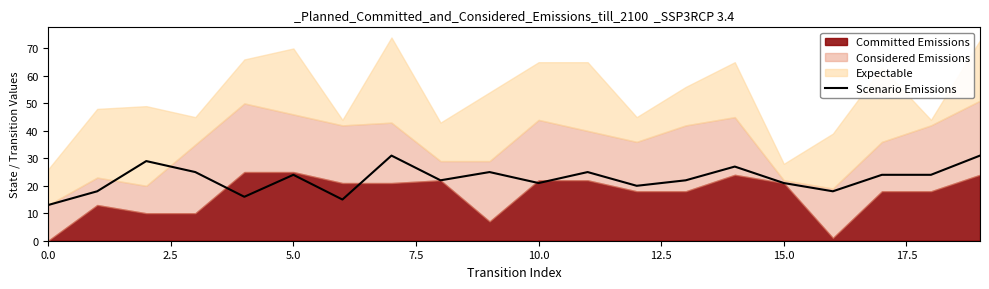

What is the maximum value for Scenario Emissions?

31